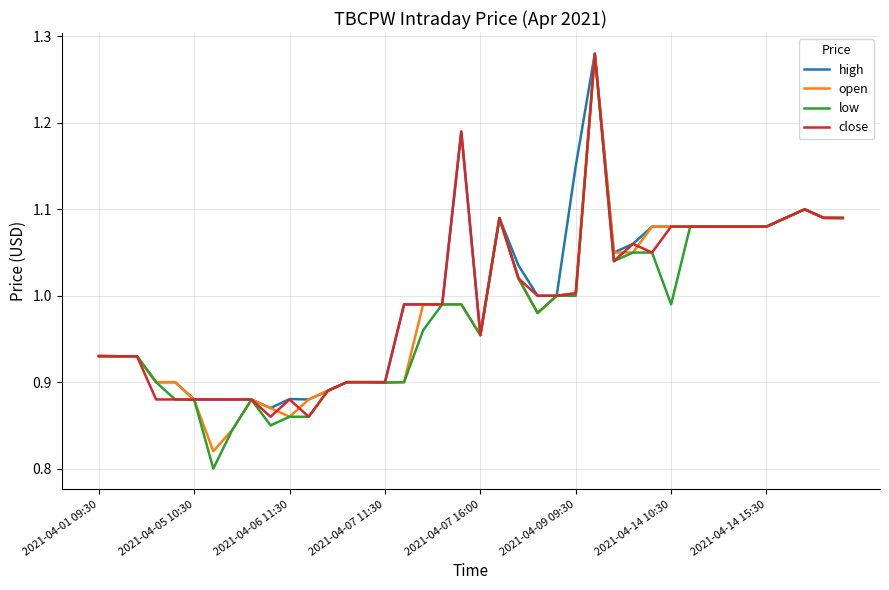

Which series has the widest spread of values?

low